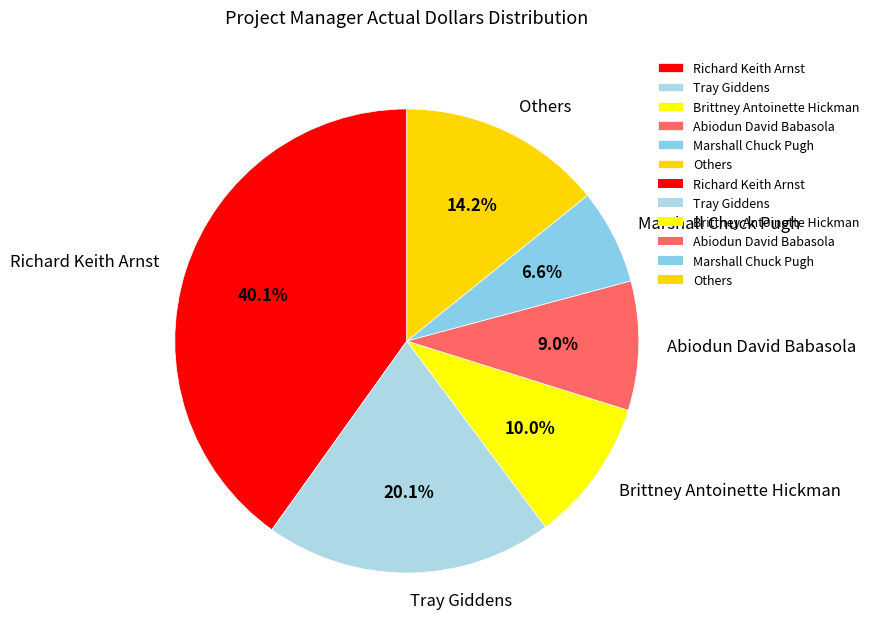

Between Brittney Antoinette Hickman and Tray Giddens, which is larger?

Tray Giddens